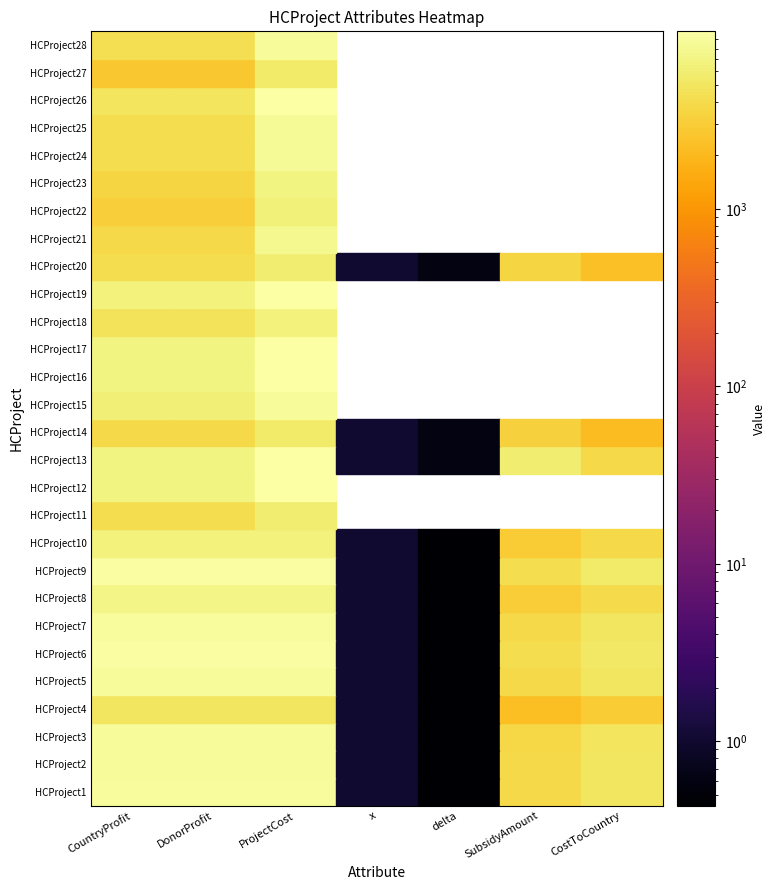

What is the average value of the HCProject1 series?

5107.6